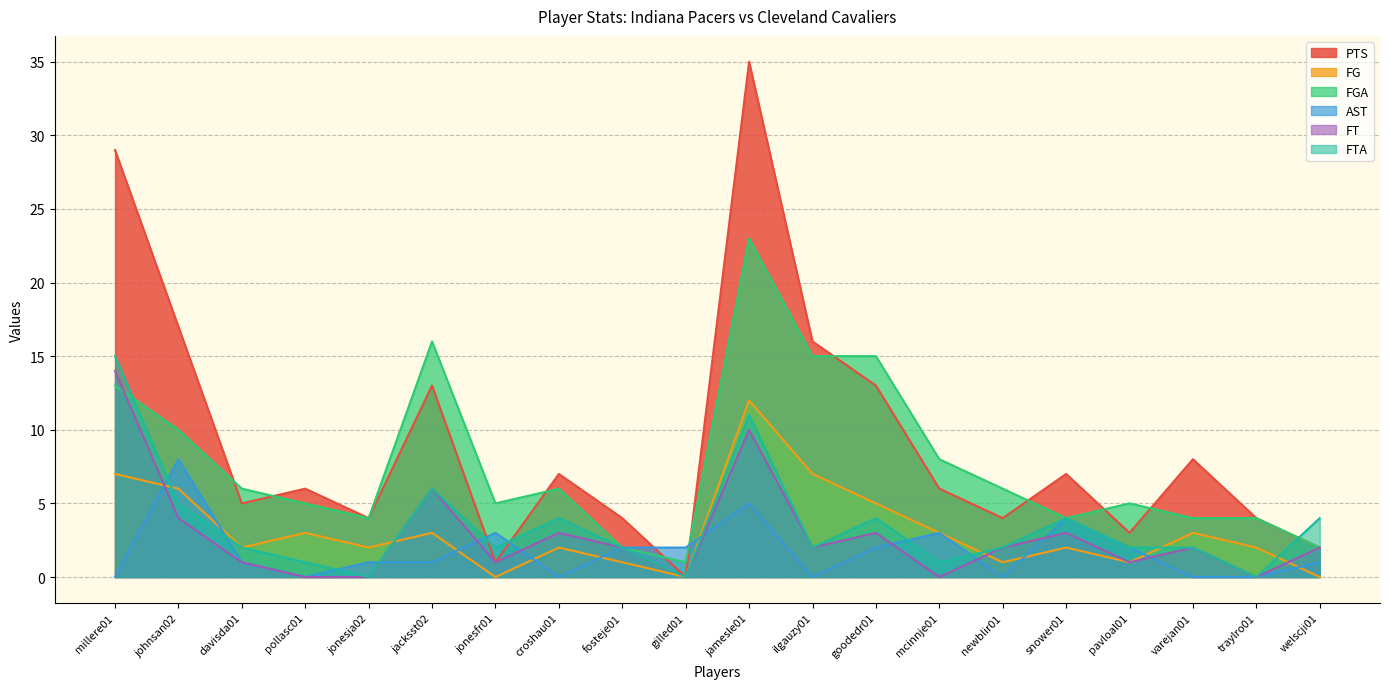

How many data points in PTS are above 6?

9